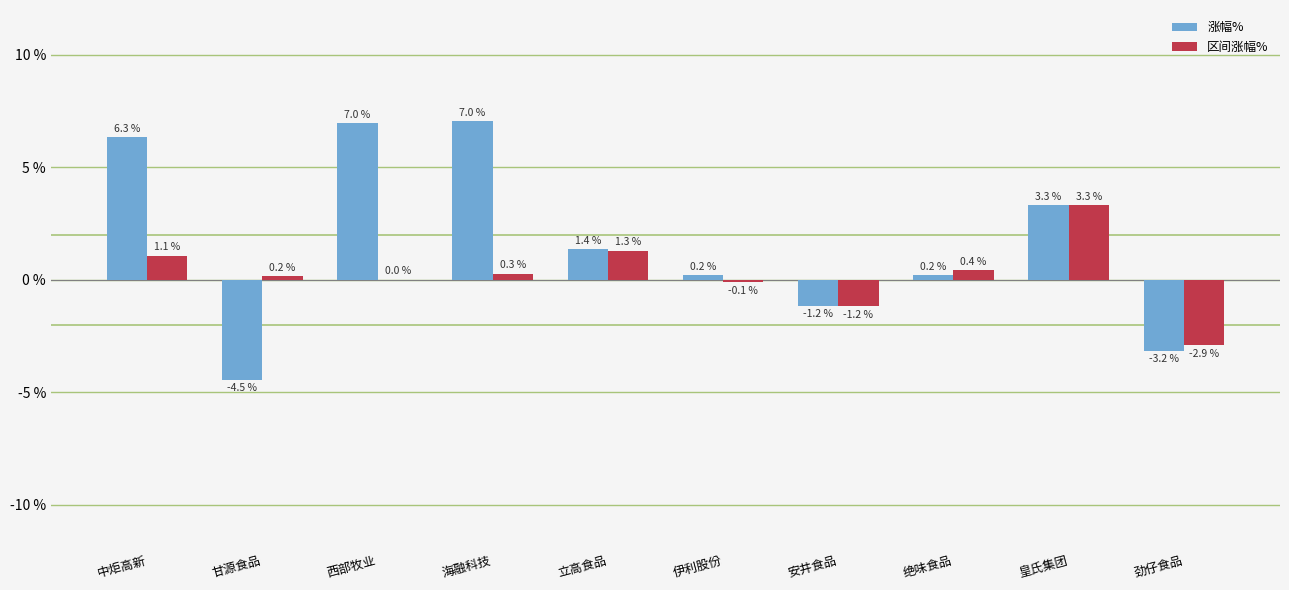

What is the spread (max minus min) of values at 劲仔食品?

0.2